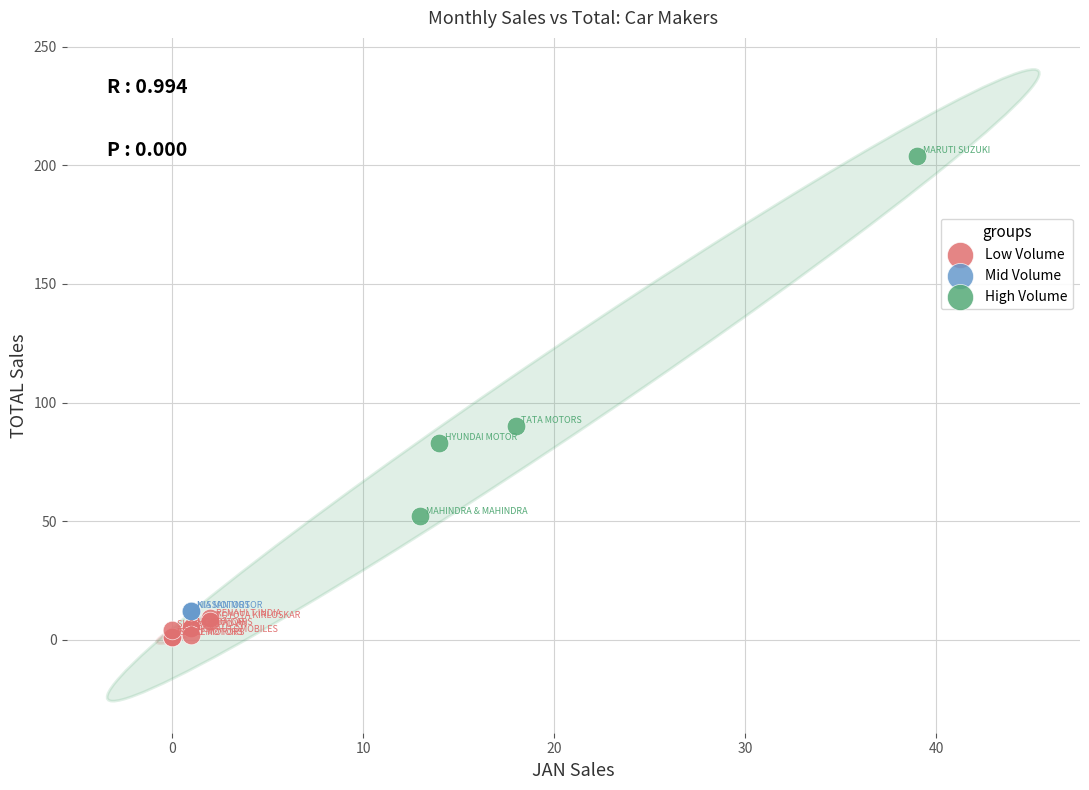

What are all the series names shown in the legend?

Low Volume, Mid Volume, High Volume